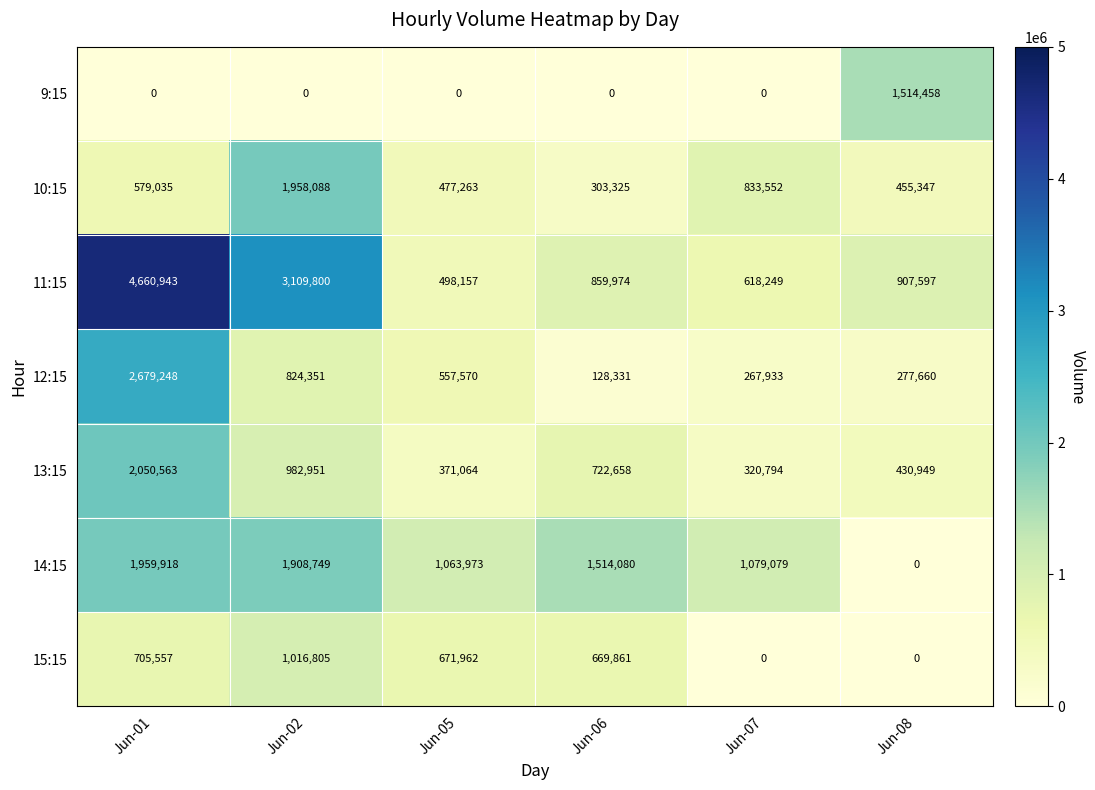

At which label does 11:15 reach its peak?

Jun-01